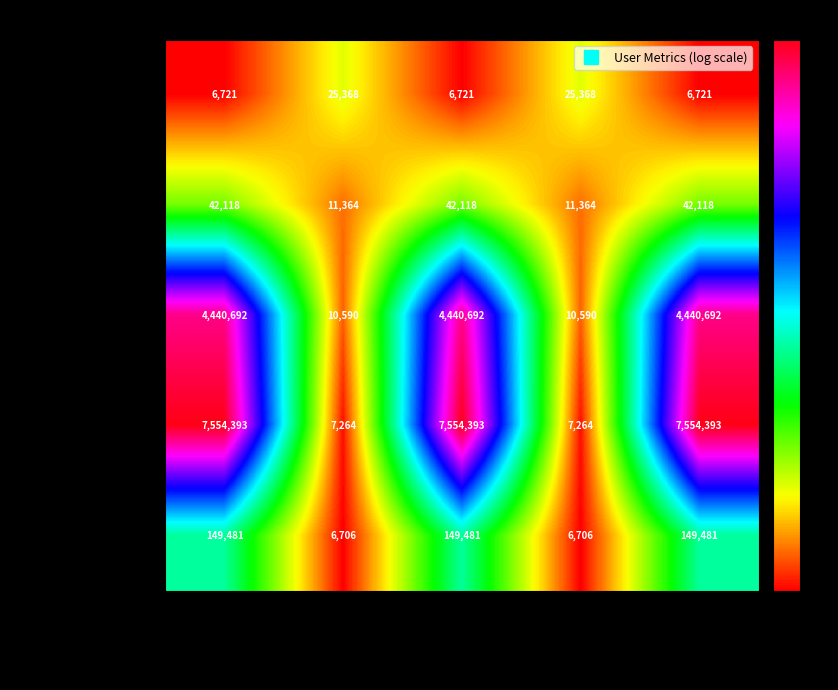

The CurtisHouck series shows 42118 at 用户粉丝数(2). True or false?

True